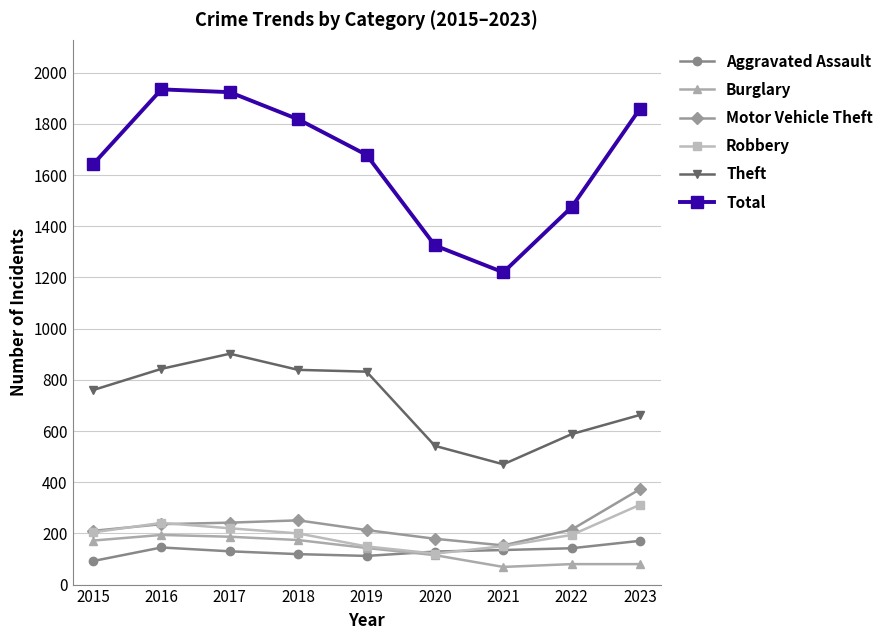

What is the total value across all series at 2017?

3605